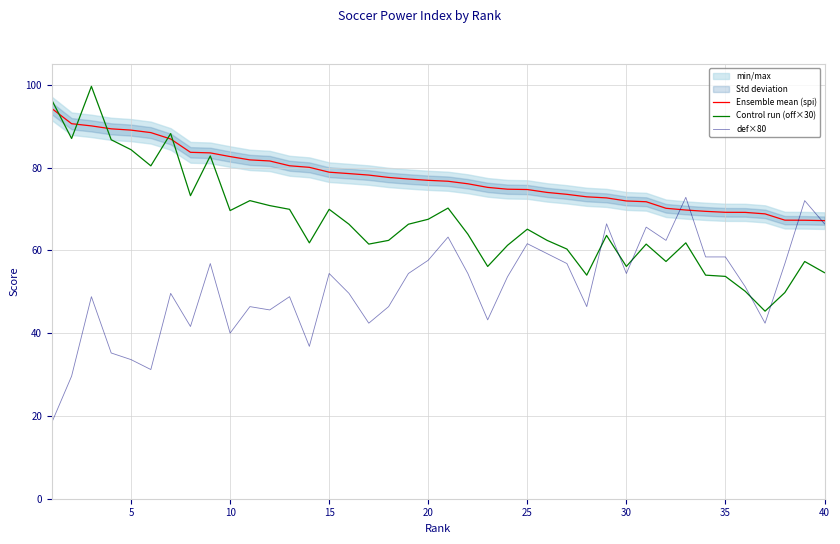

At how many categories does at least one series exceed 59?

40